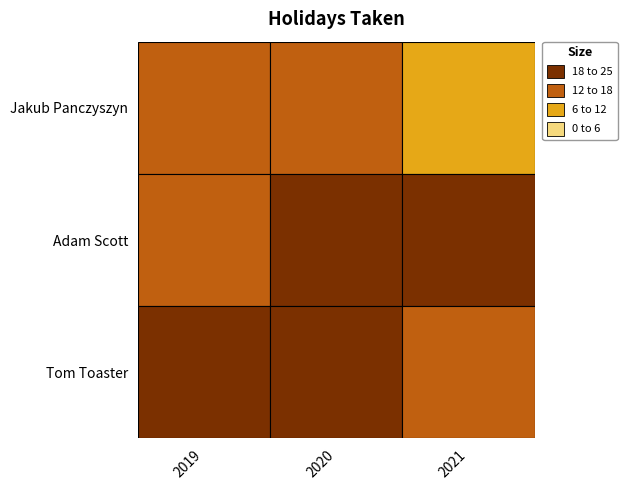

The value of Tom Toaster at 1 is 23. True or false?

True